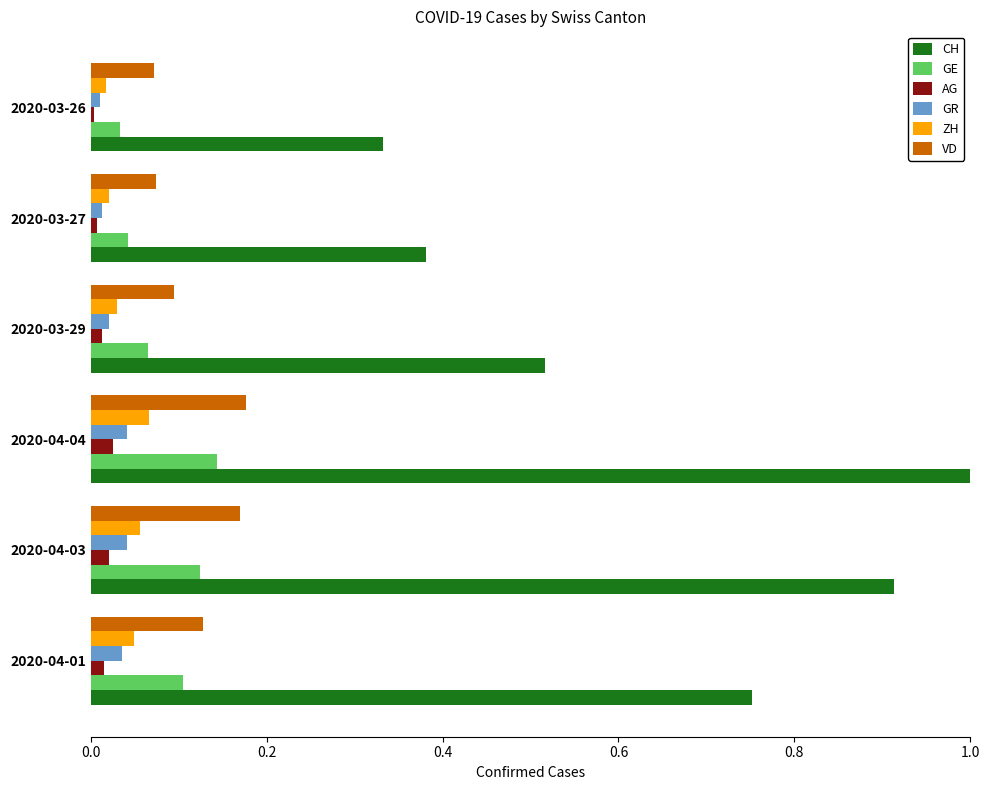

The GR series shows 0.0 at 2020-04-04. True or false?

True